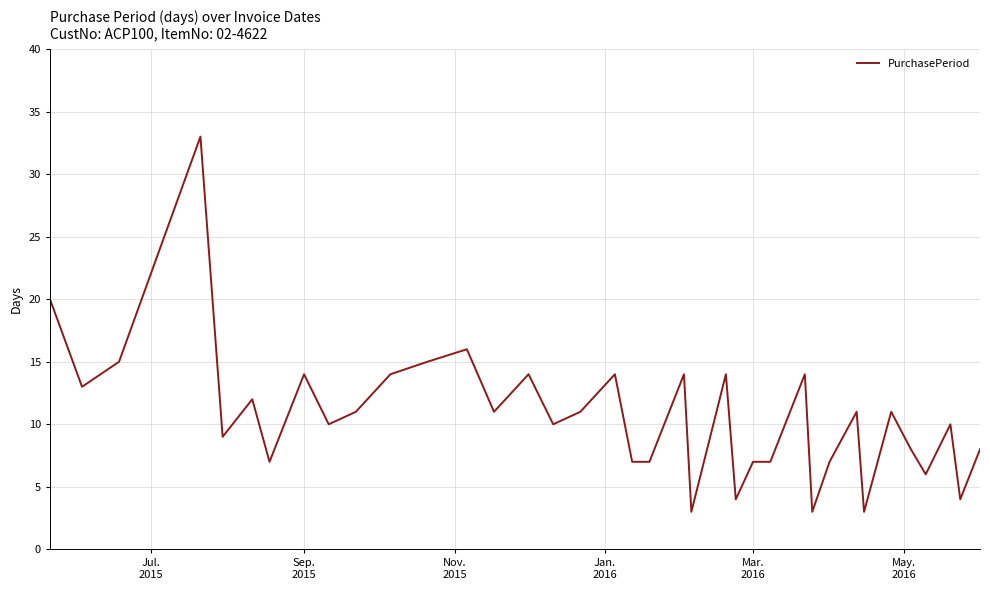

What is the minimum value shown in the chart?

3